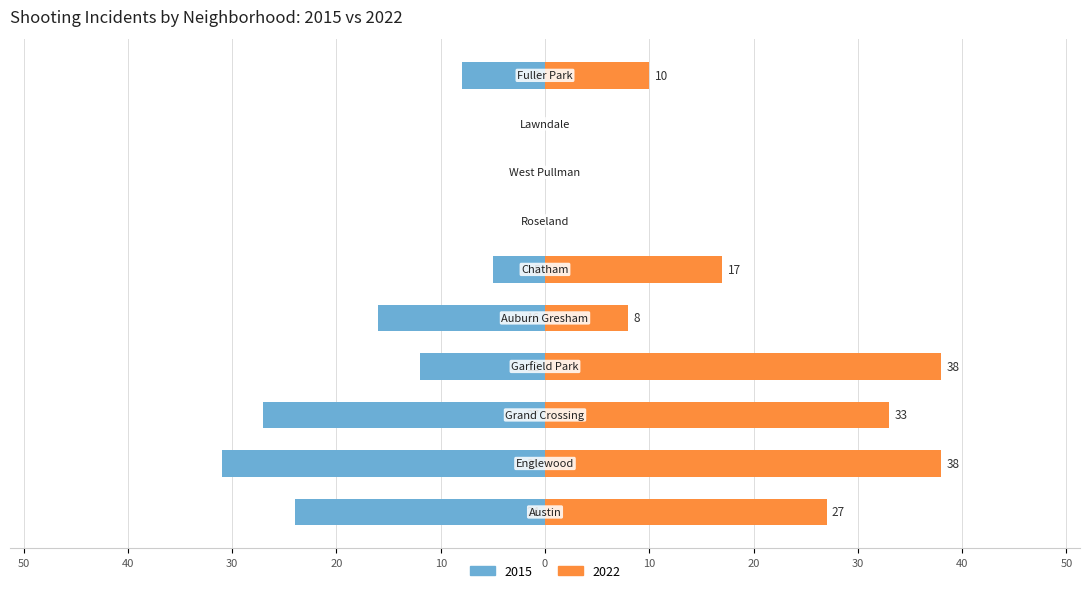

Which series has the widest spread of values?

2022